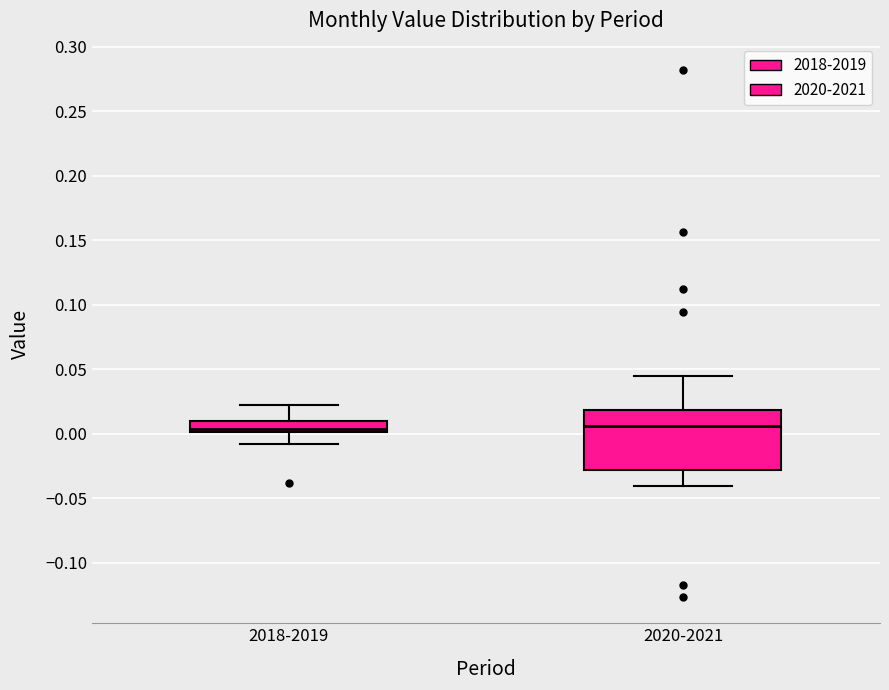

Reading left to right, read every box against the y-axis: the position of its median line, the range the box covers, and the ends of its whiskers. The values are not printed on the chart, so give them approximately, as read against the axis.

2018-2019: median 0.005, box 0.000 to 0.010, whiskers -0.010 to 0.020
2020-2021: median 0.005, box -0.030 to 0.020, whiskers -0.040 to 0.045